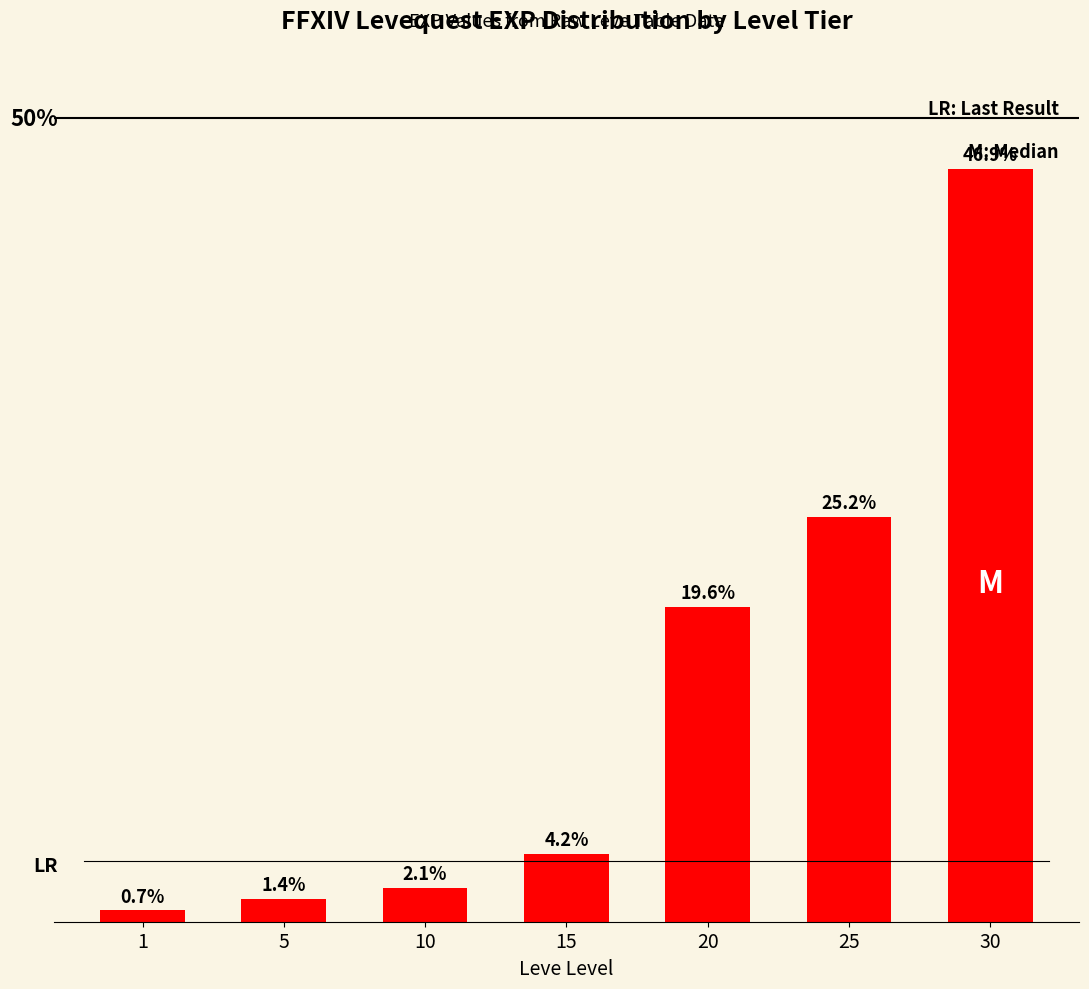

Rank the categories by value from highest to lowest.

30, 25, 20, 15, 10, 5, 1